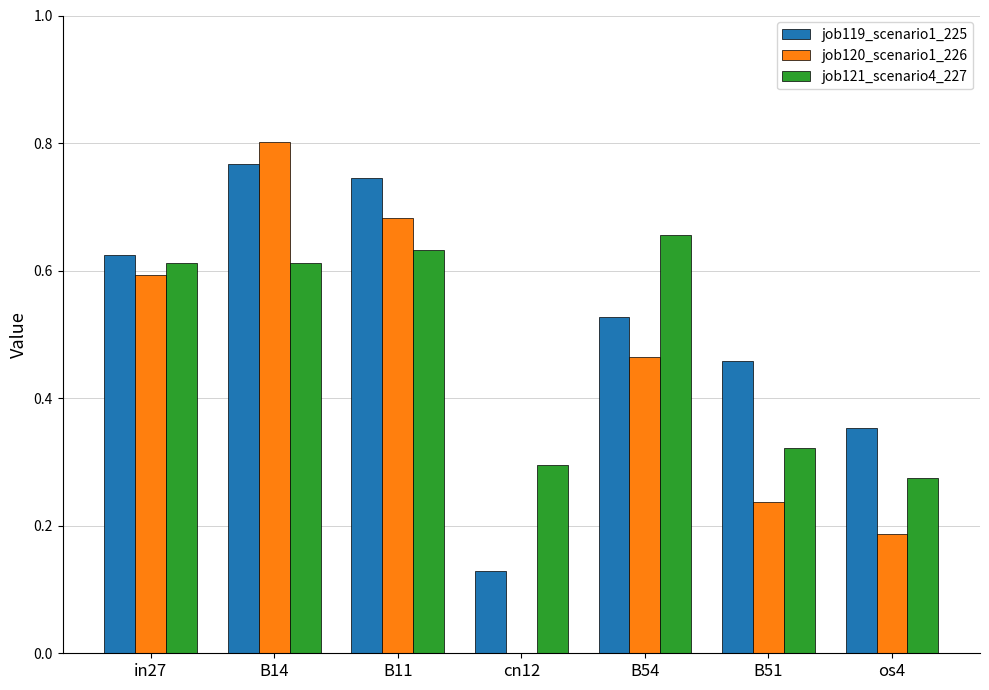

True or false: job119_scenario1_225 has a value of 0.2 at os4.

False